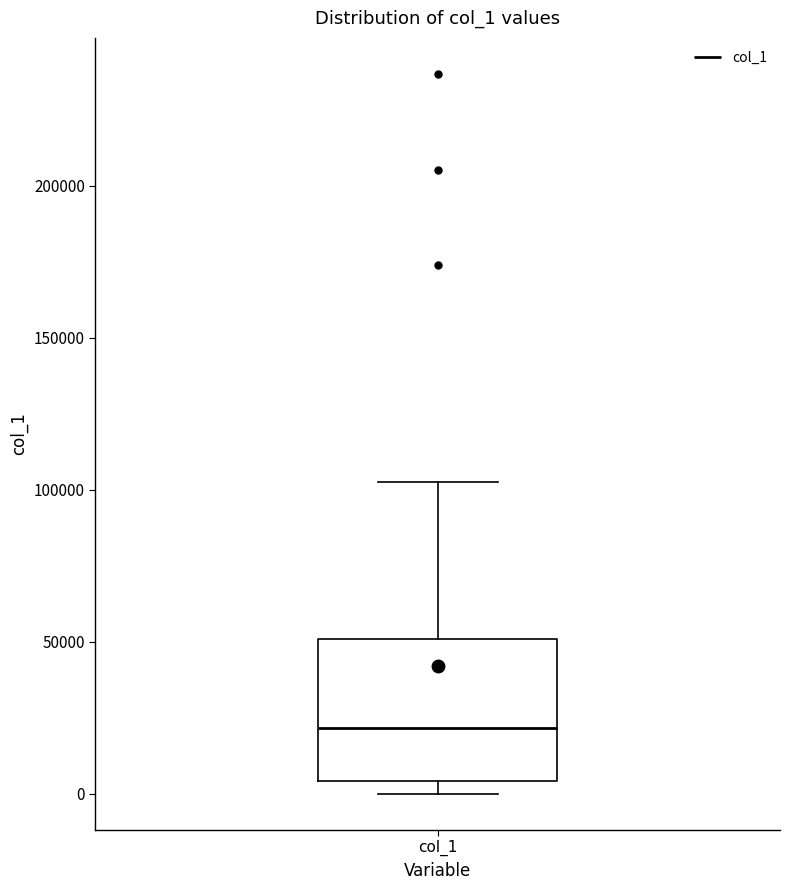

Transcribe this box plot: give where the median line is, the range the box spans, and where the two whiskers end, as read against the y-axis. The values are not printed on the chart, so give them approximately, as read against the axis.

median 20000, box 5000 to 50000, whiskers 0 to 105000